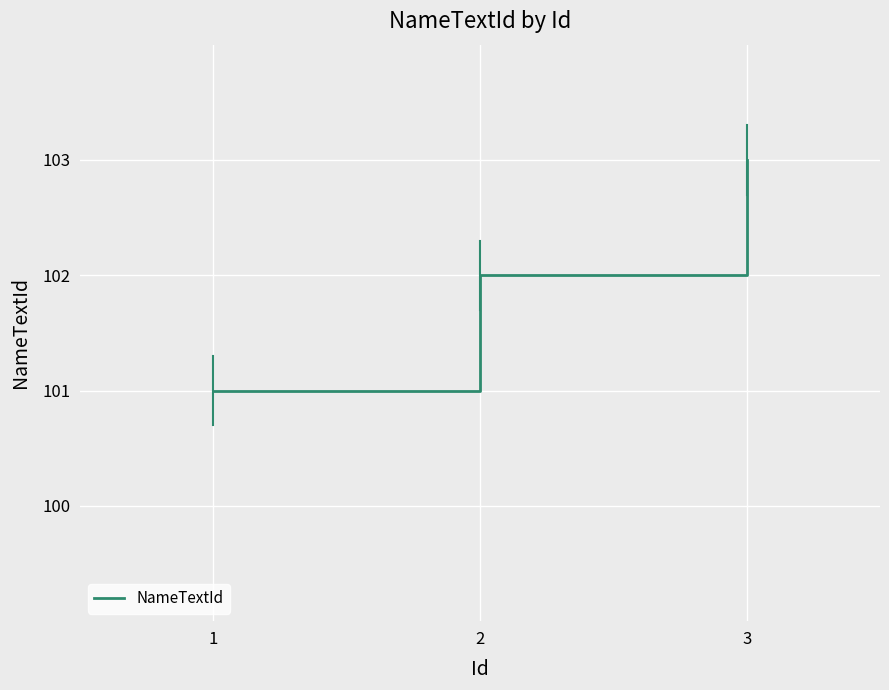

What is the greatest value displayed?

103